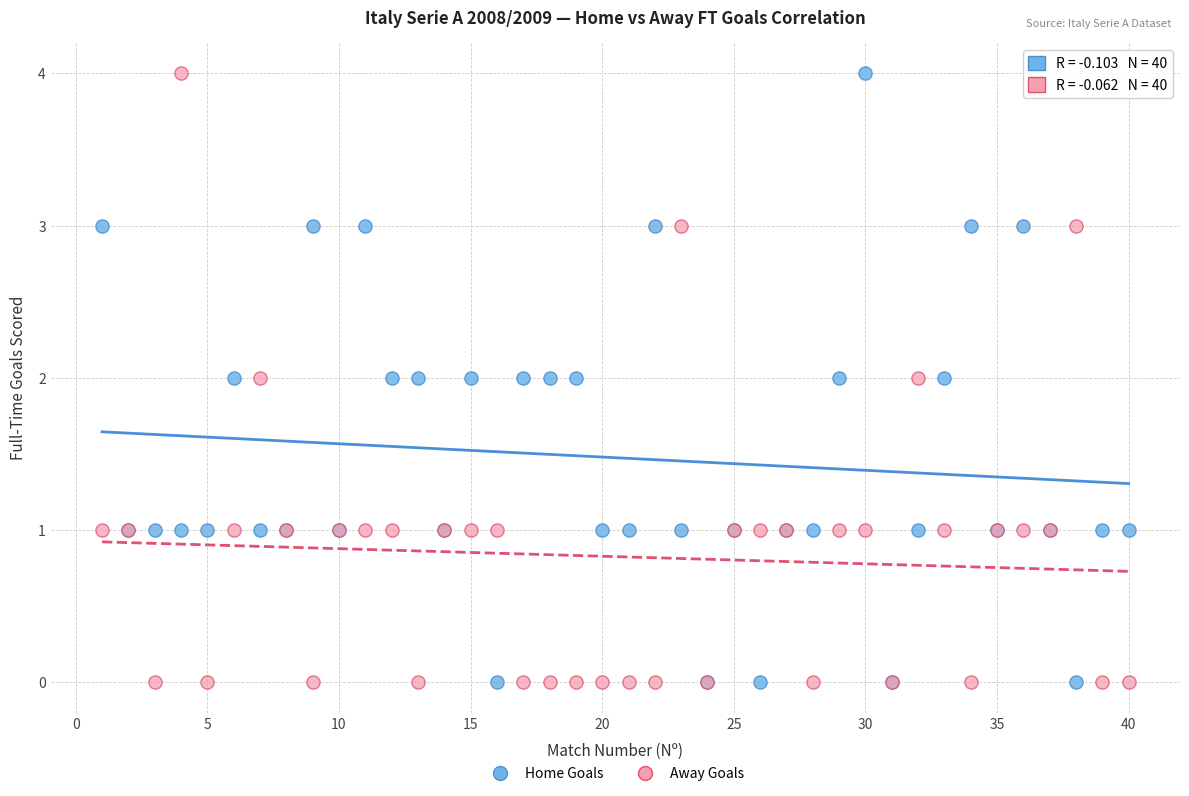

What is the X range (max minus min) for the scatter plot?

39